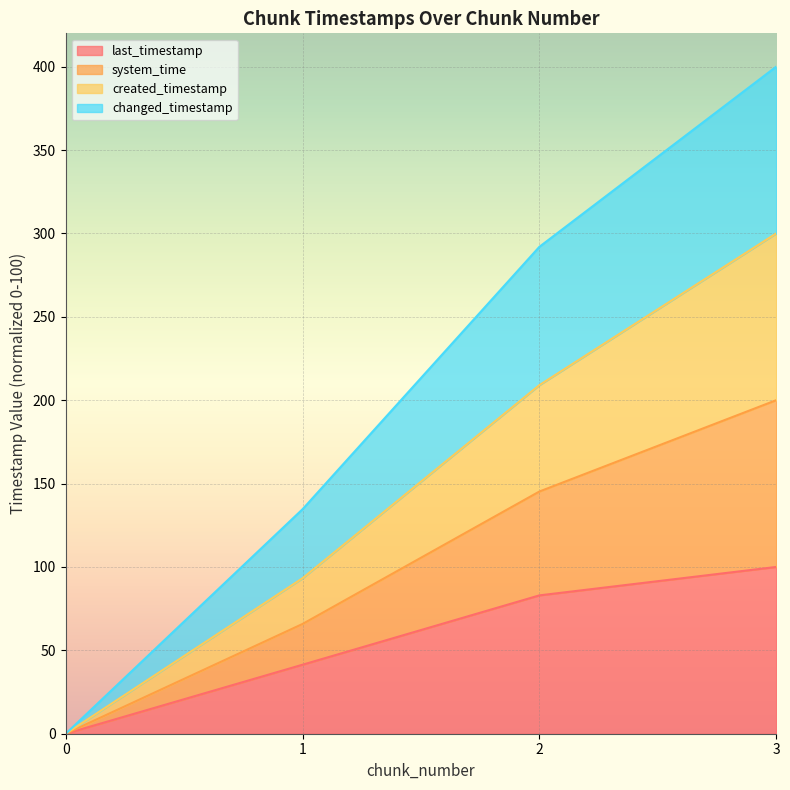

Which series has the largest total across all categories?

changed_timestamp